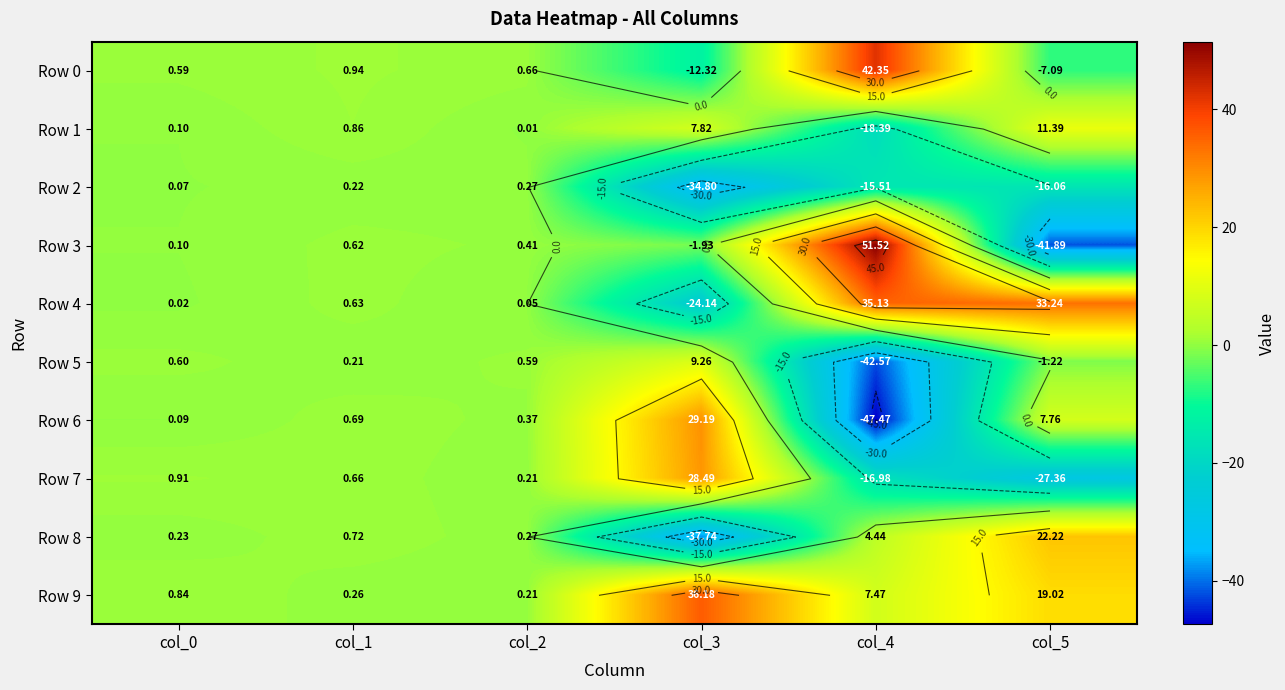

List the series in order of their peak value, lowest first.

Row 2, Row 5, Row 1, Row 8, Row 7, Row 6, Row 4, Row 9, Row 0, Row 3